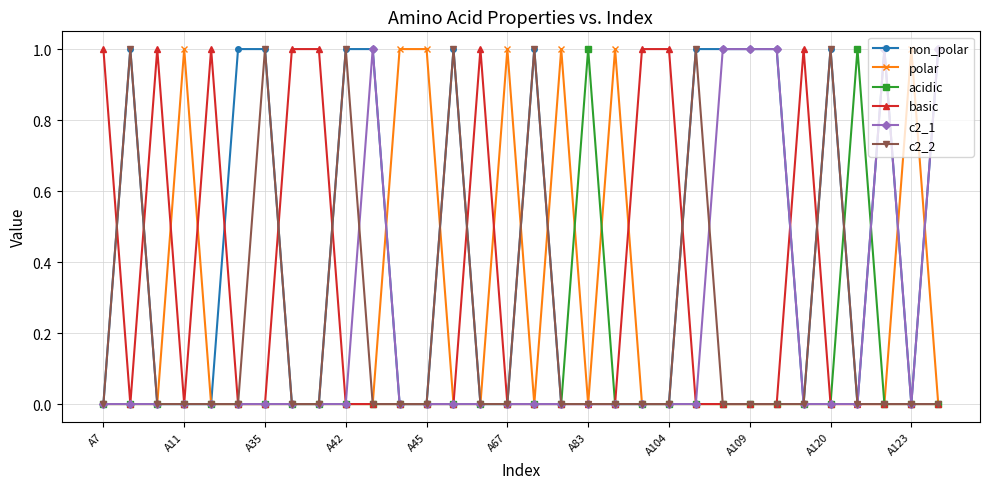

True or false: basic has more than 0 interior local peaks.

True